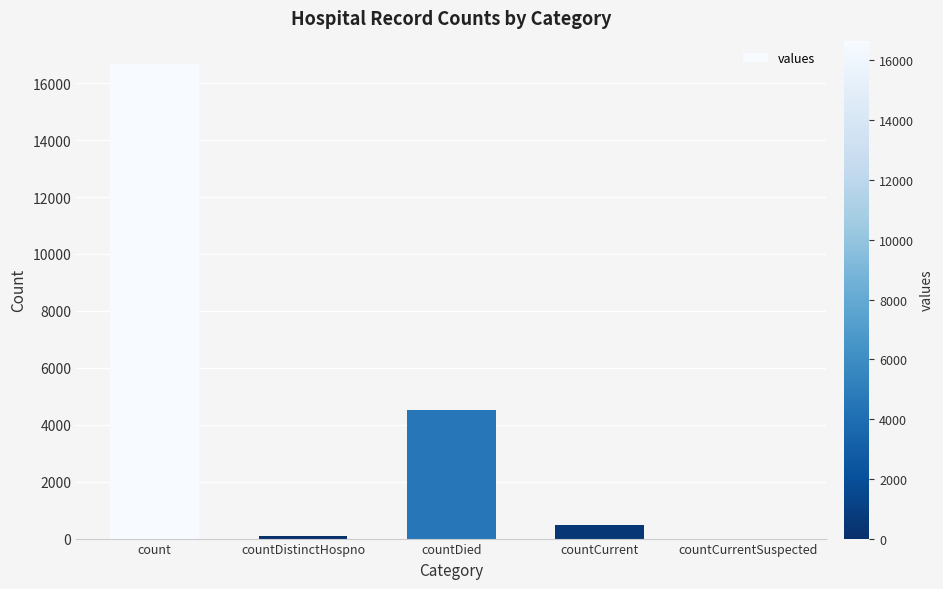

What is the sum of the values at count and countDied?

21180